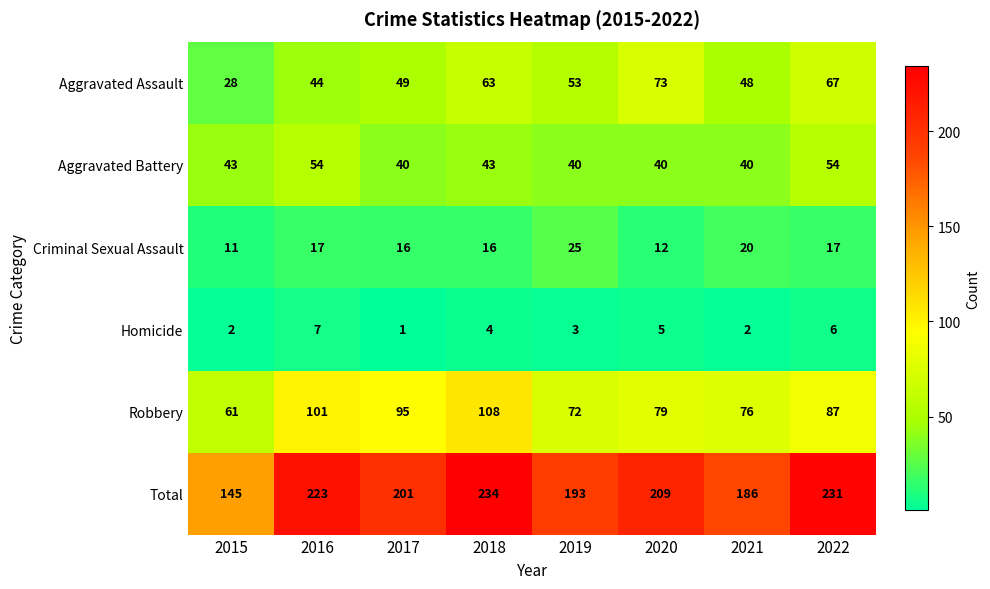

At which category is the sum across all series the highest?

2018